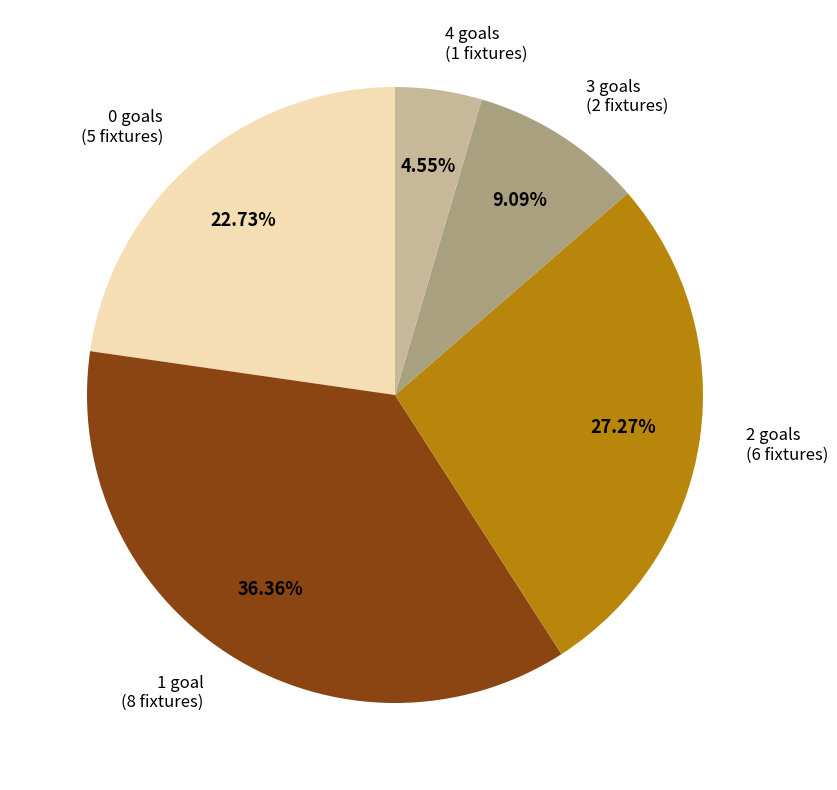

Is there any slice that represents more than half of the pie?

No